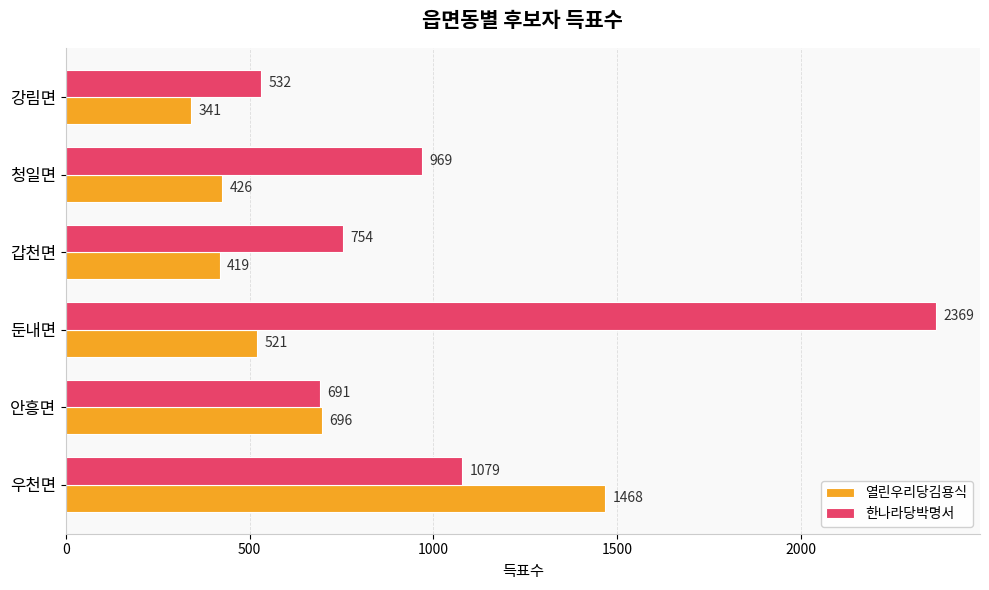

The 열린우리당김용식 series shows 206 at 둔내면. True or false?

False